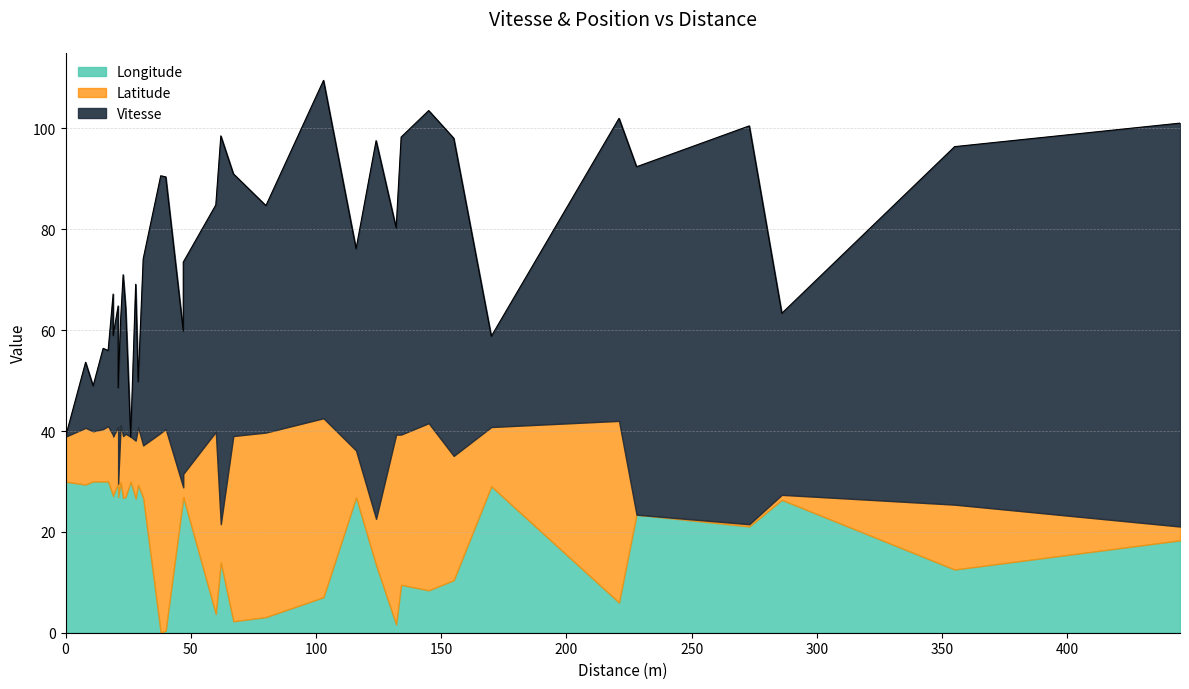

True or false: Vitesse and Latitude_scaled intersect in this chart.

True